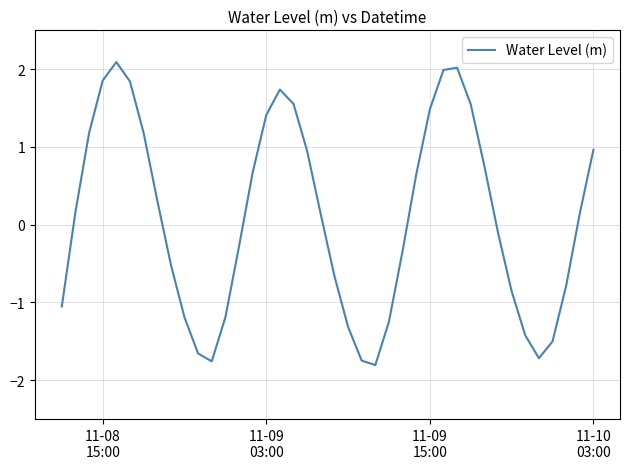

What is the maximum value shown in the chart?

2.1